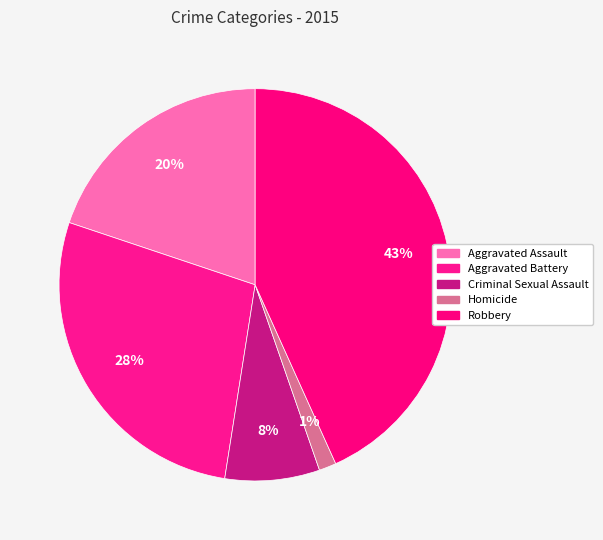

What is the smallest slice in the pie chart?

Homicide